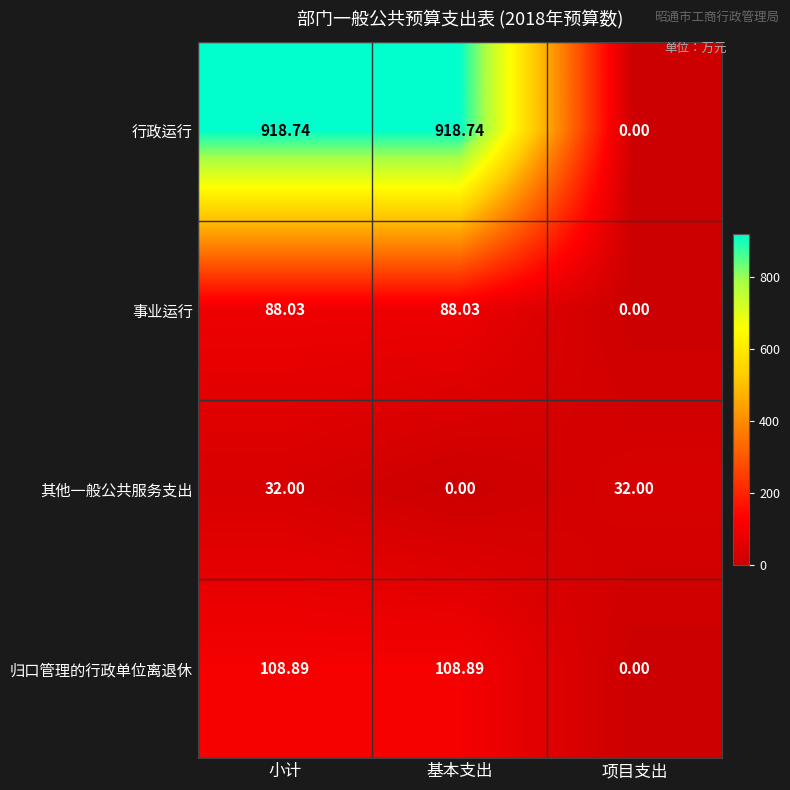

Rank the series at 基本支出 from lowest to highest value.

其他一般公共服务支出, 事业运行, 归口管理的行政单位离退休, 行政运行